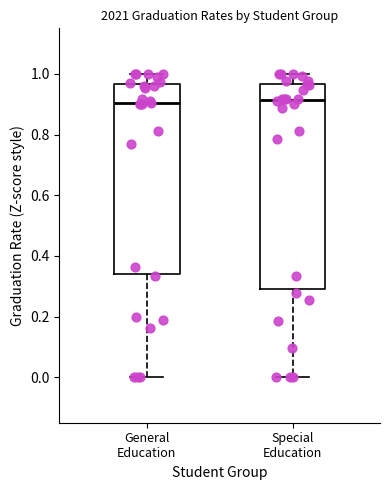

Where is the upper edge of the box for Special Education on the y-axis? The values are not printed on the chart, so give them approximately, as read against the axis.

0.96